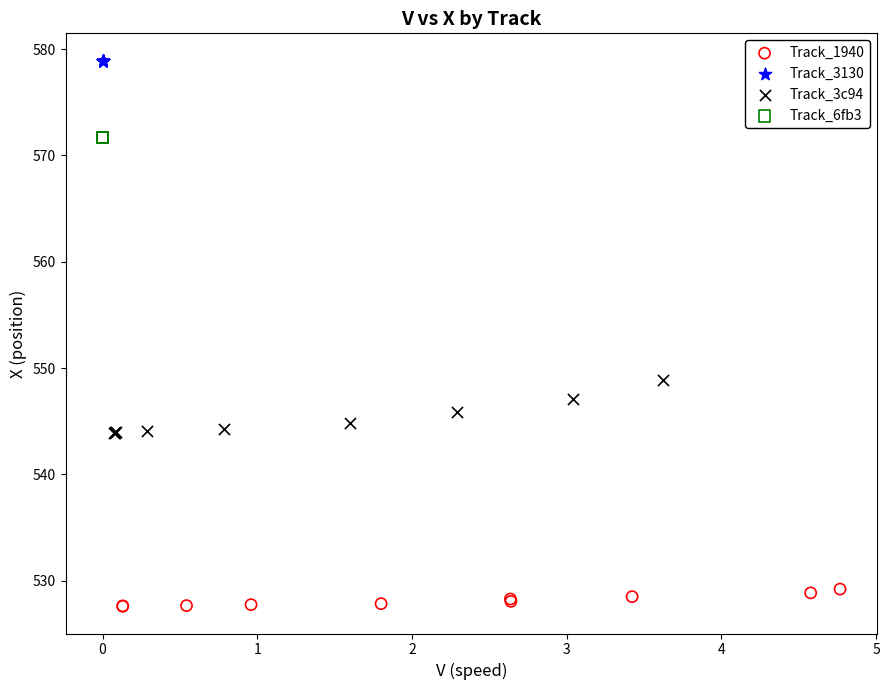

Which series contains the lowest Y value?

Track_1940